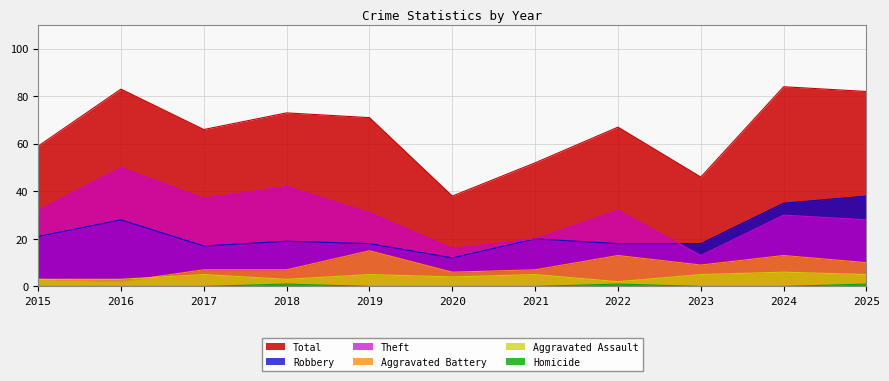

Between 2022 and 2018, which is larger?

2018